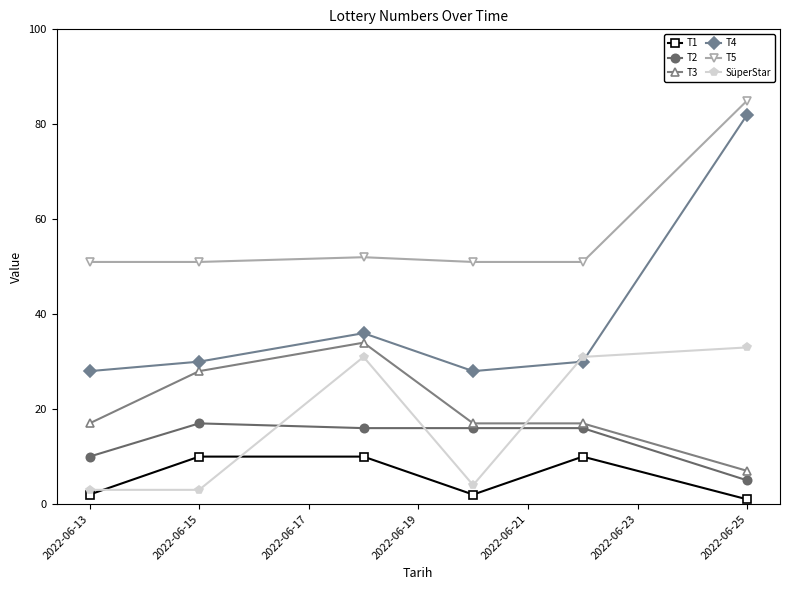

What is the value of the T2 point at the 2nd from the left?

17